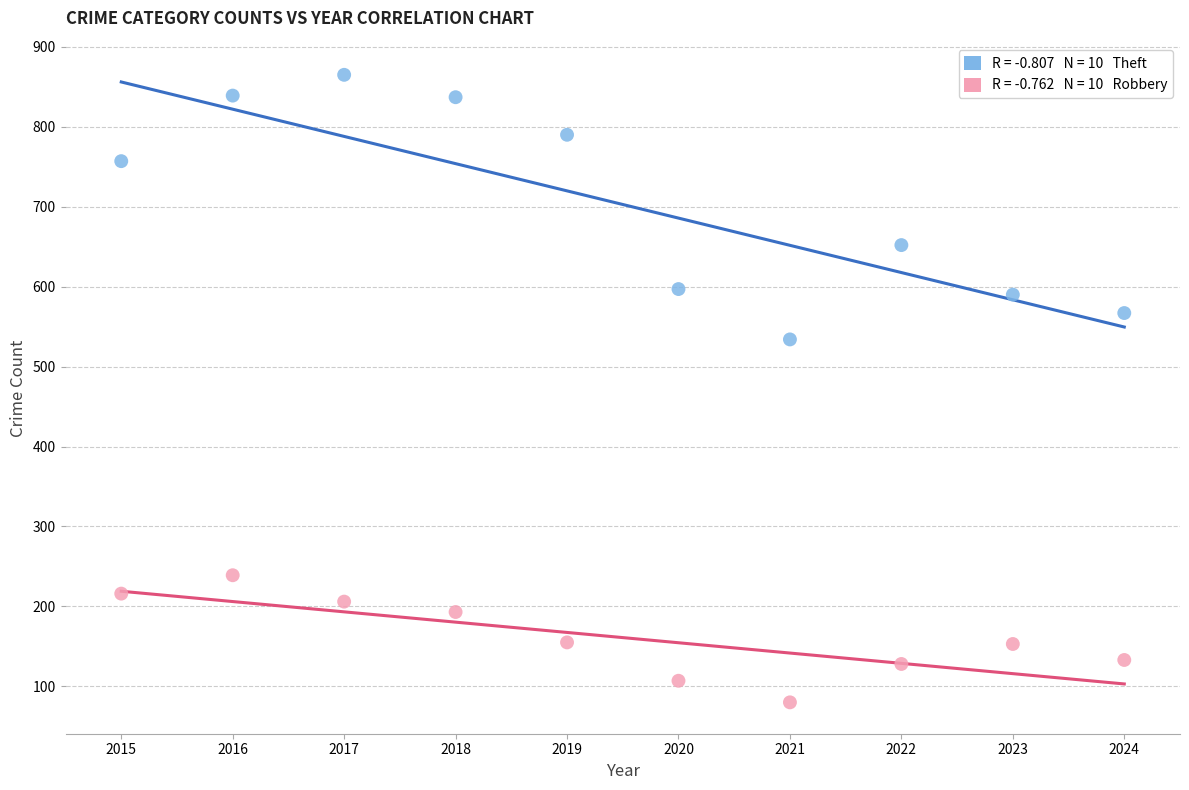

Across all series, what Y value is closest to 472?

534